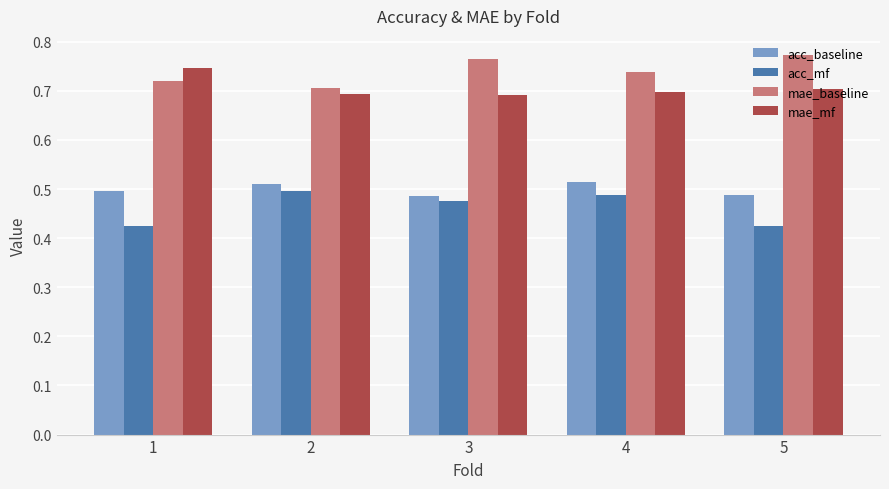

How many mae_baseline values are between 0 and 1?

5